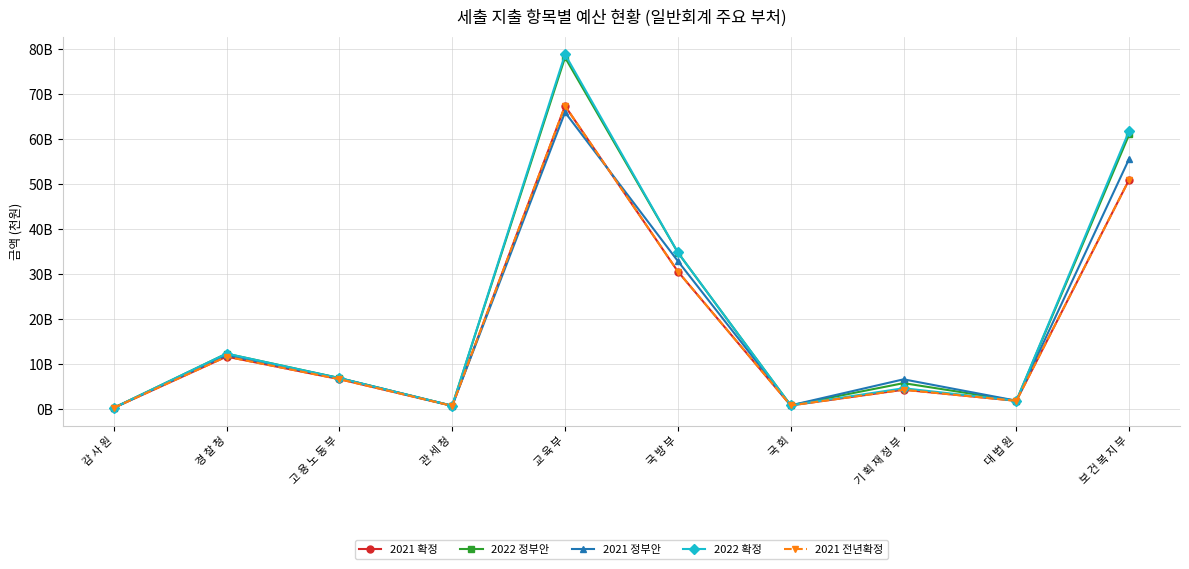

What is the minimum value shown in the chart?

135643000